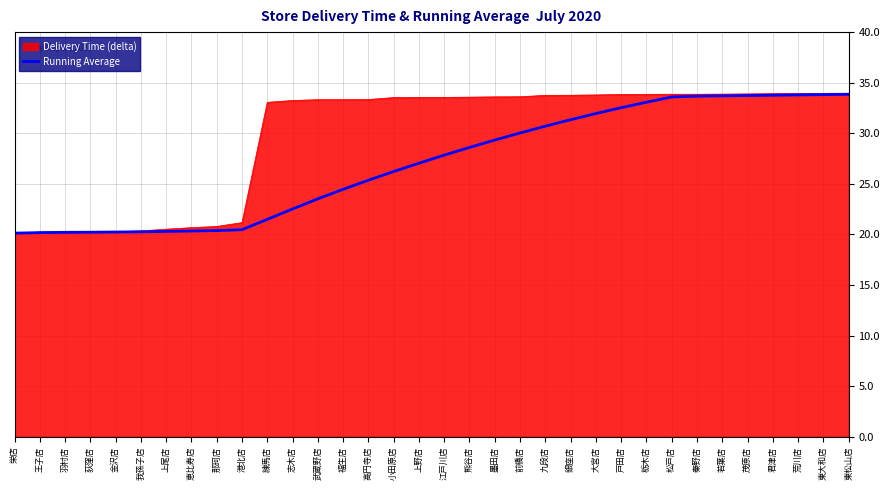

Is it true that Delivery Time (delta) equals 20.4 at 我孫子店?

True